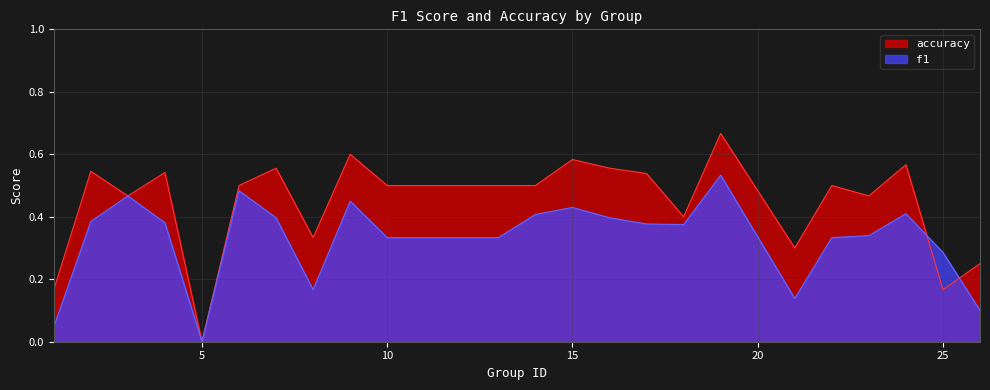

What is the value of the f1 point at the 12th from the left?

0.3